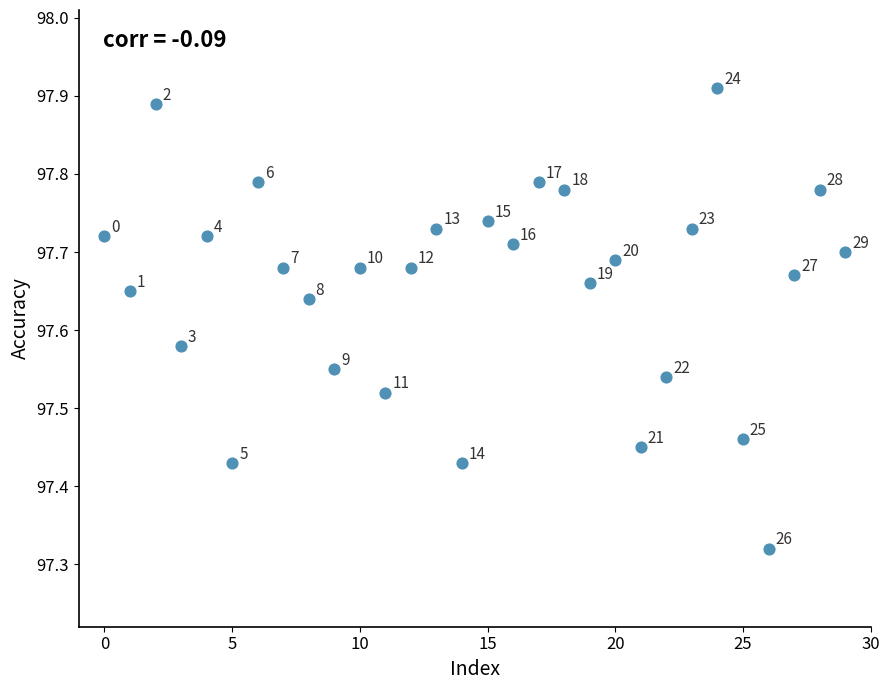

What is the range of Y values (max minus min)?

0.6